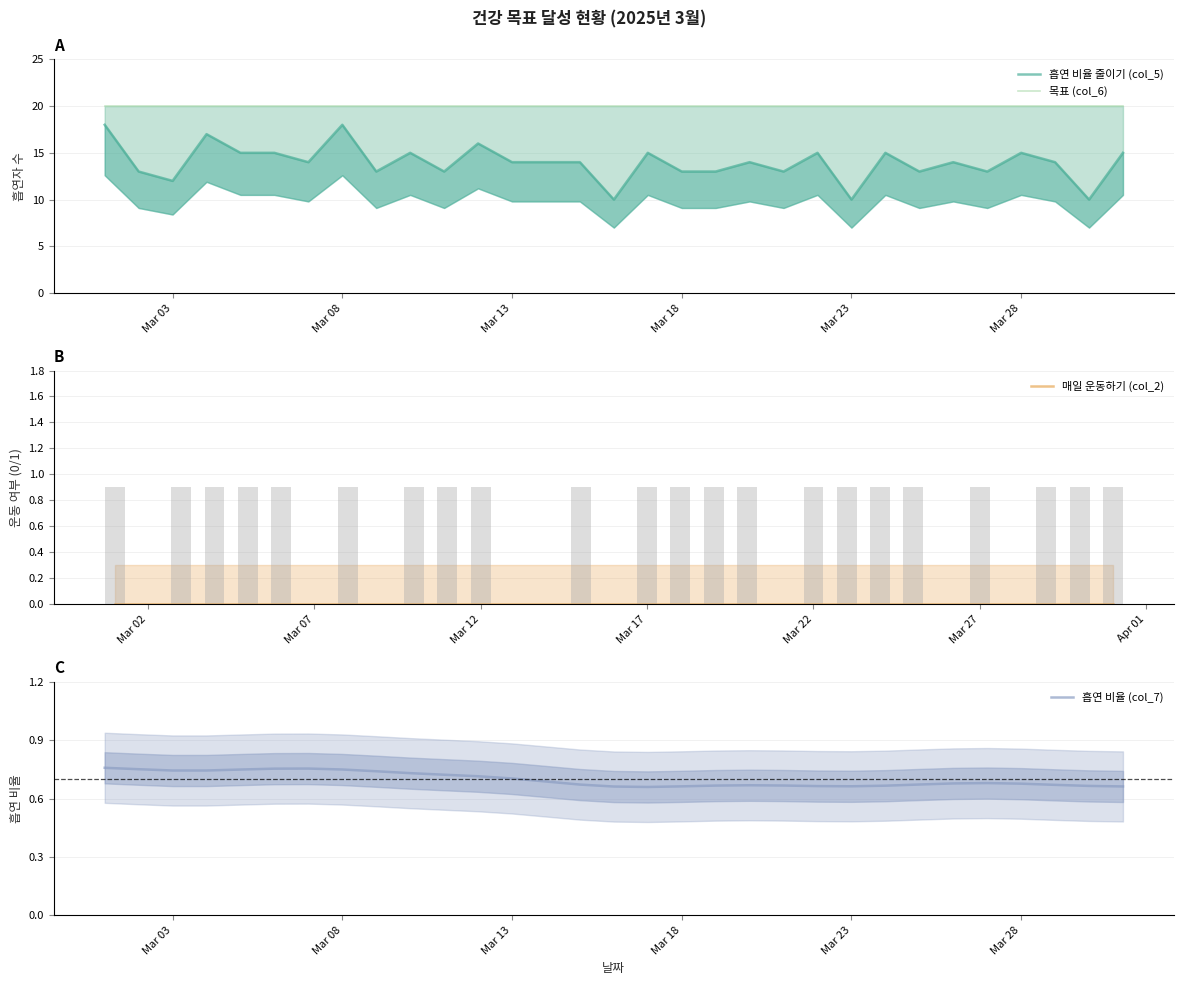

Reading left to right, what are all the values shown in this chart?

흡연 비율 줄이기 (col_5): 18.0	13.0	12.0	17.0	15.0	15.0	14.0	18.0	13.0	15.0	13.0	16.0	14.0	14.0	14.0	10.0	15.0	13.0	13.0	14.0	13.0	15.0	10.0	15.0	13.0	14.0	13.0	15.0	14.0	10.0	15.0
목표 (col_6): 20.0	20.0	20.0	20.0	20.0	20.0	20.0	20.0	20.0	20.0	20.0	20.0	20.0	20.0	20.0	20.0	20.0	20.0	20.0	20.0	20.0	20.0	20.0	20.0	20.0	20.0	20.0	20.0	20.0	20.0	20.0
매일 운동하기 (col_2): 0.0	0.0	0.0	0.0	0.0	0.0	0.0	0.0	0.0	0.0	0.0	0.0	0.0	0.0	0.0	0.0	0.0	0.0	0.0	0.0	0.0	0.0	0.0	0.0	0.0	0.0	0.0	0.0	0.0	0.0	0.0
흡연 비율 (col_7): 0.8	0.8	0.7	0.7	0.7	0.8	0.8	0.7	0.7	0.7	0.7	0.7	0.7	0.7	0.7	0.7	0.7	0.7	0.7	0.7	0.7	0.7	0.7	0.7	0.7	0.7	0.7	0.7	0.7	0.7	0.7